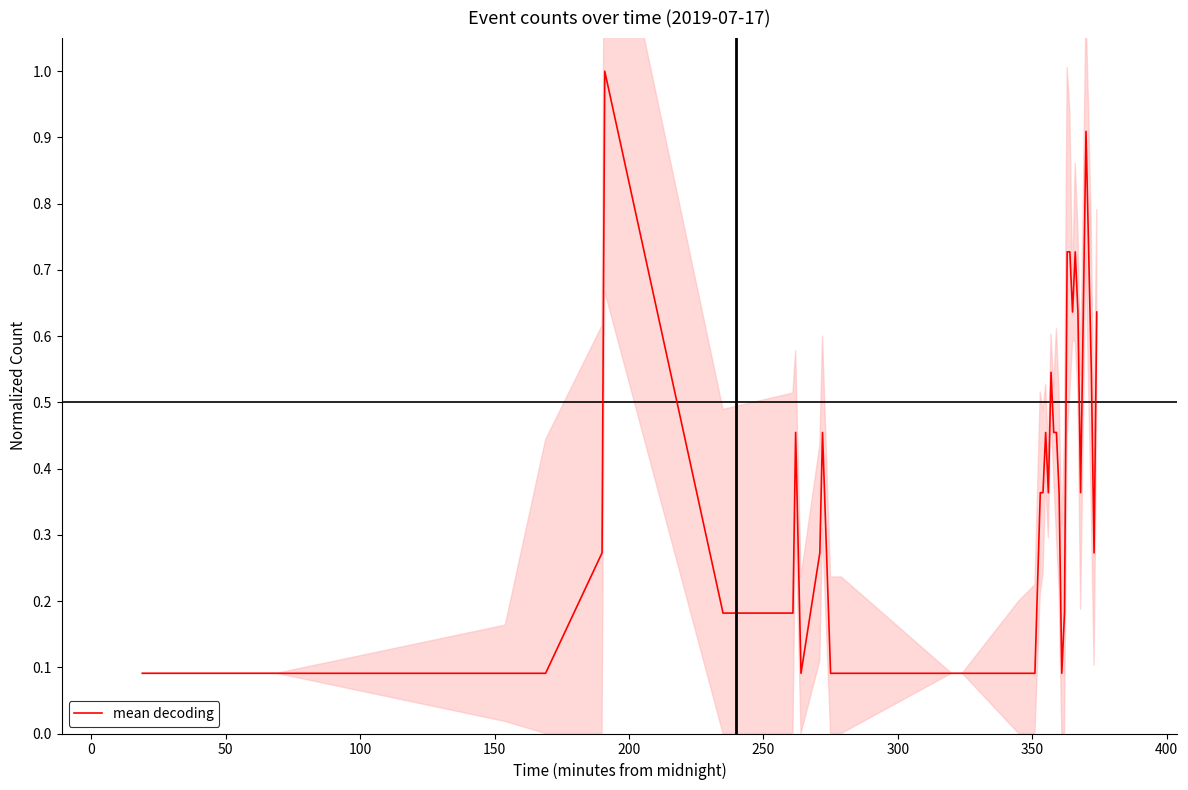

What is the maximum value for mean decoding?

1.0